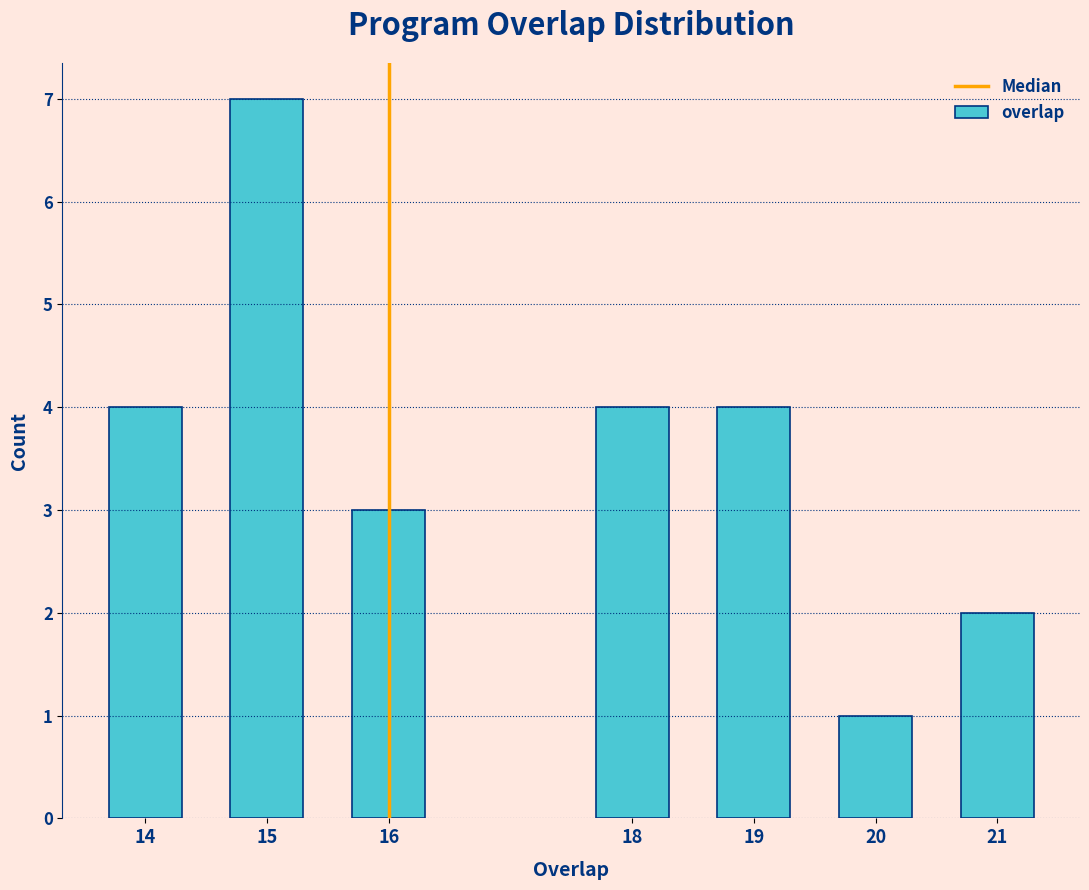

Reading left to right, transcribe all the data shown in this chart.

4	7	3	4	4	1	2